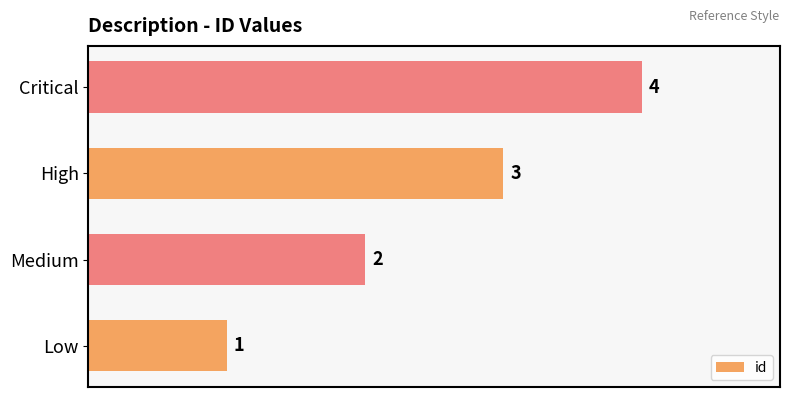

List the labels in order of value, largest first.

Critical, High, Medium, Low